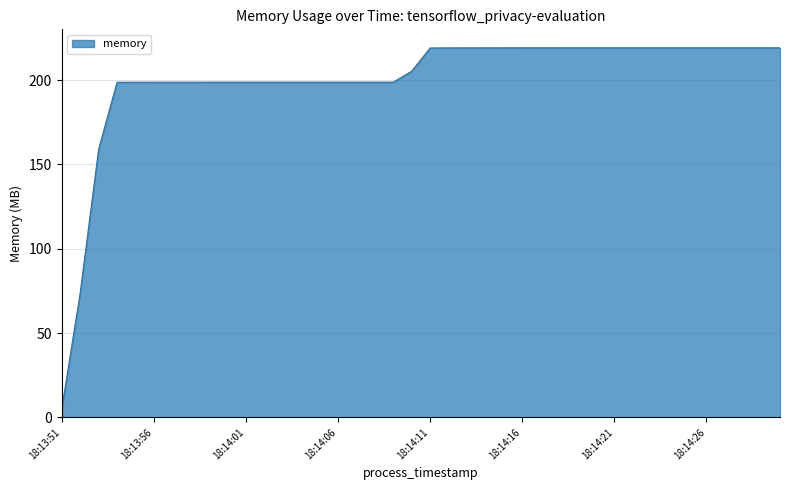

What is the difference between the maximum and minimum values?

213.9